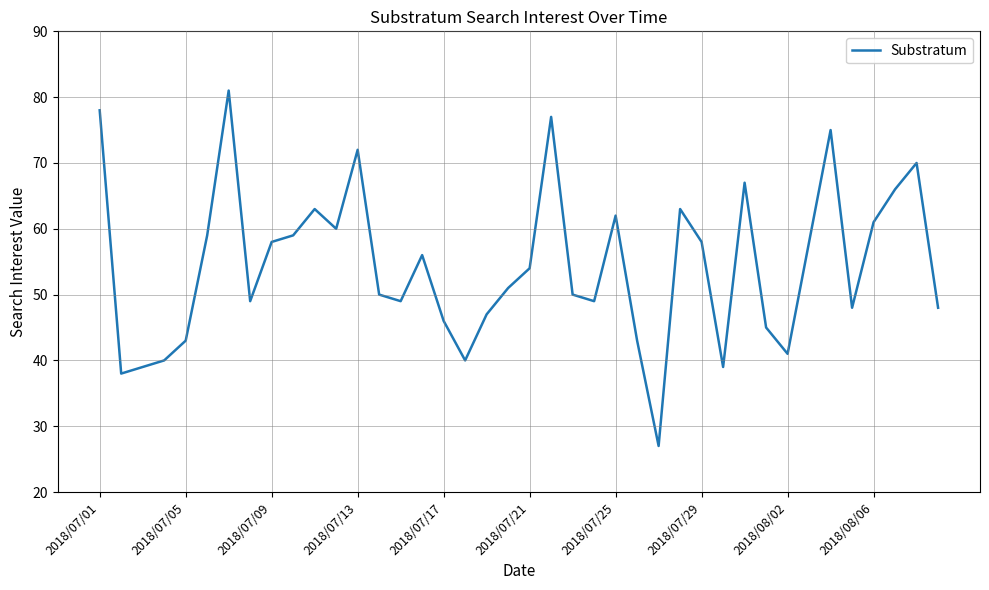

What is the minimum value shown in the chart?

27